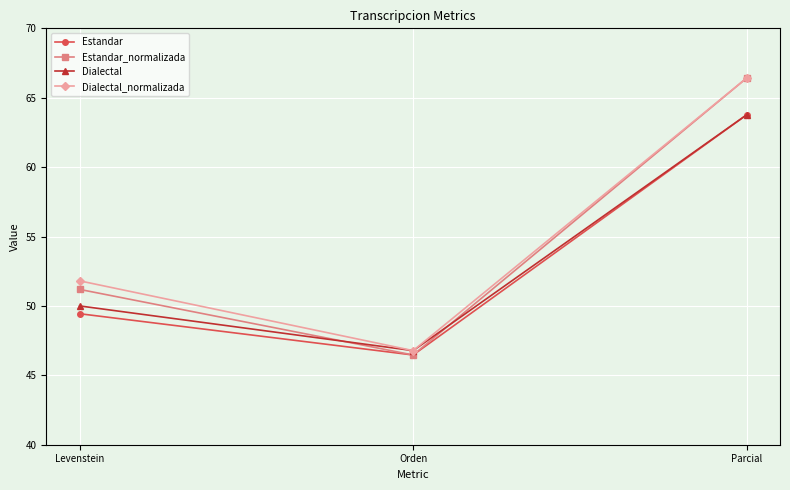

Reading left to right, list all the values displayed in this chart.

Estandar: 49.4	46.5	63.8
Estandar_normalizada: 51.2	46.5	66.4
Dialectal: 50.0	46.8	63.8
Dialectal_normalizada: 51.8	46.8	66.4